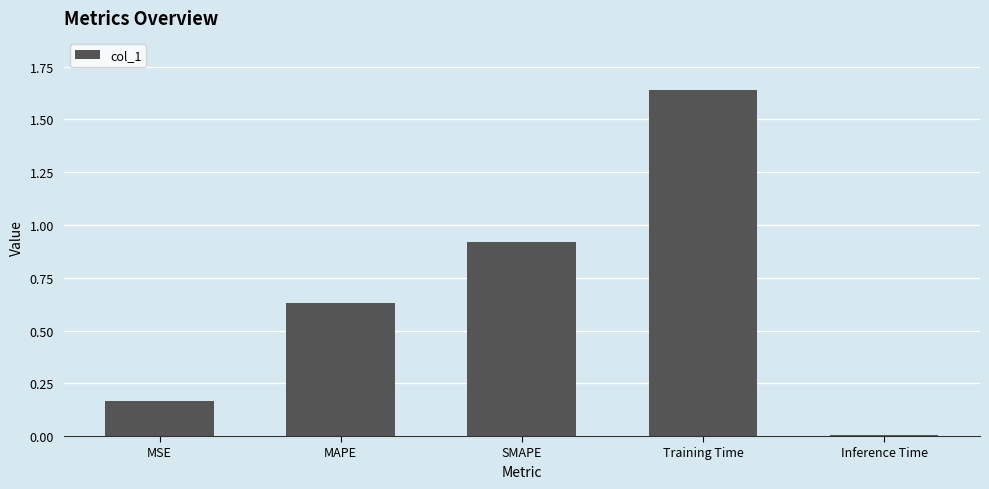

What position from the right is MAPE?

4